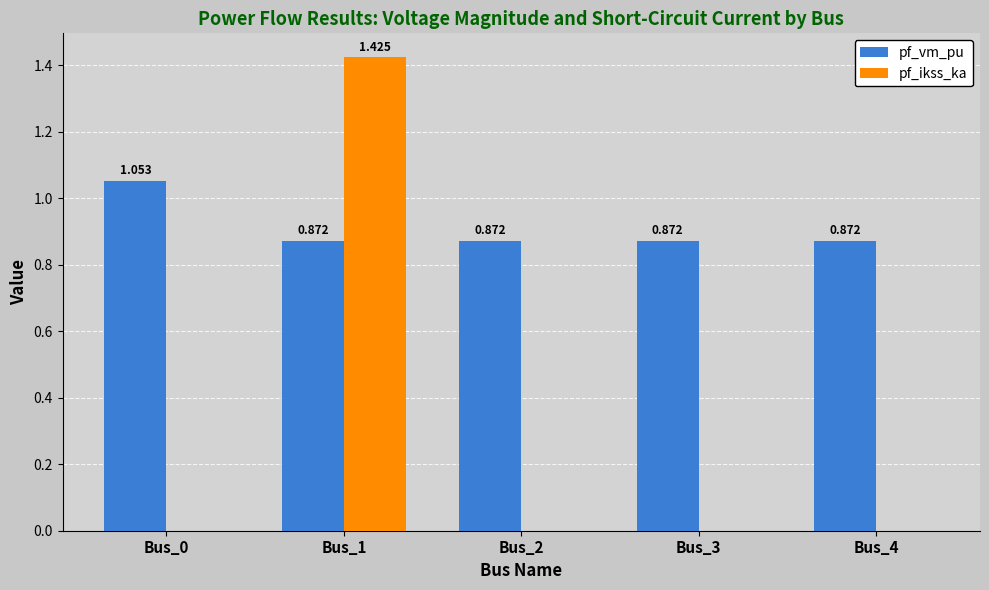

Is the value of pf_ikss_ka at Bus_3 greater than the value of pf_vm_pu at Bus_3?

No